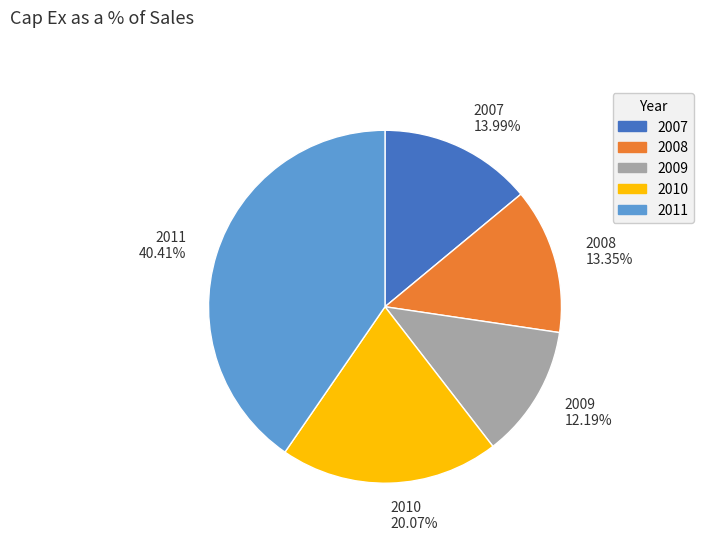

Is 2008 the majority of the pie?

No